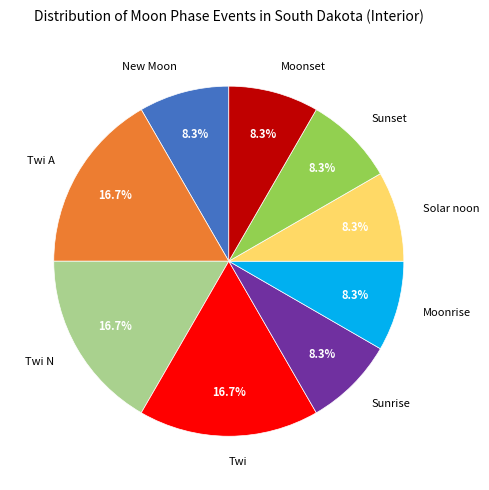

The Twi N slice represents 25% of the pie. True or false?

False